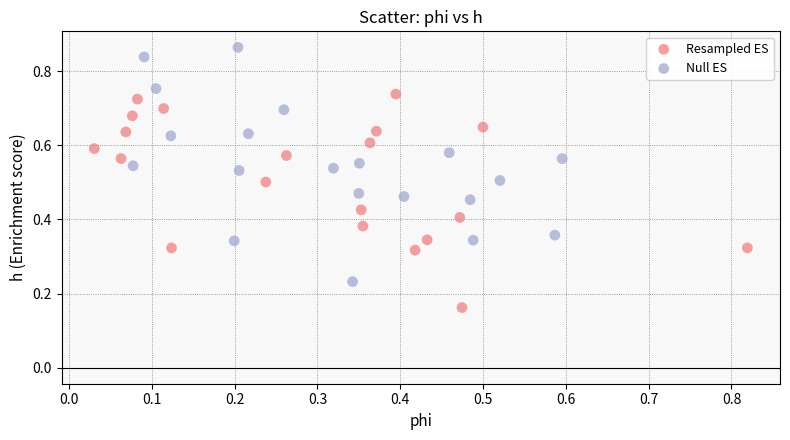

Which series reaches the maximum Y coordinate?

Null ES